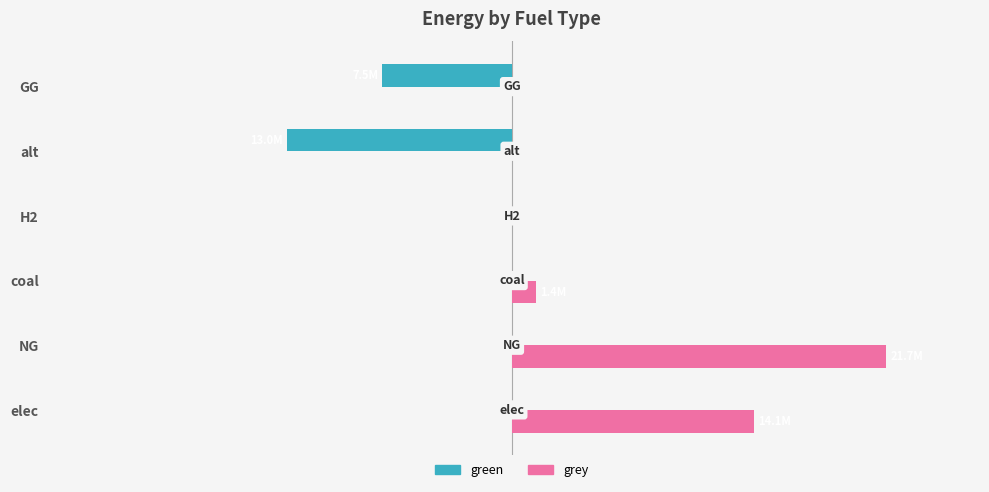

What are all the series names shown in the legend?

green, grey